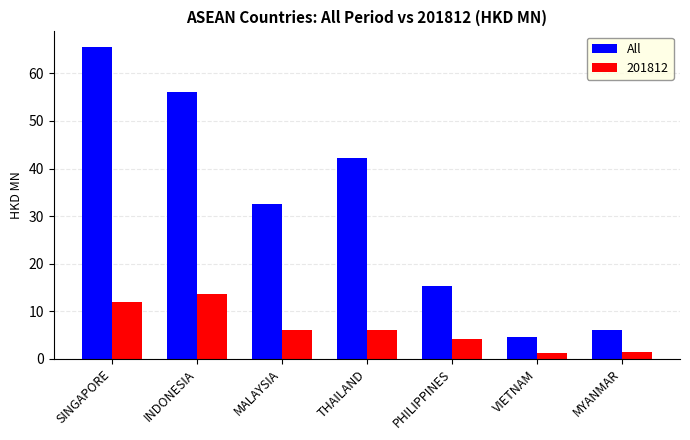

What is the minimum value shown in the chart?

1.2